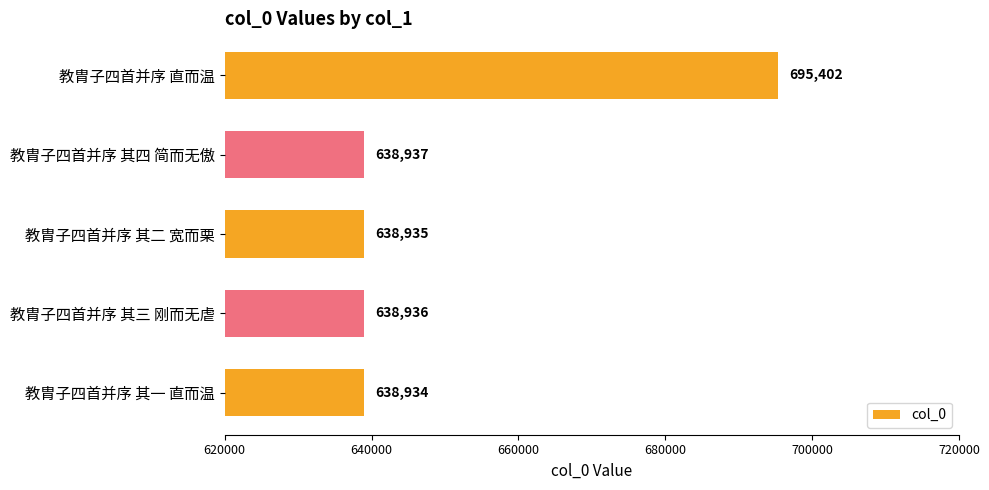

What is the label of the 4th bar from the bottom?

教胄子四首并序 其四 简而无傲